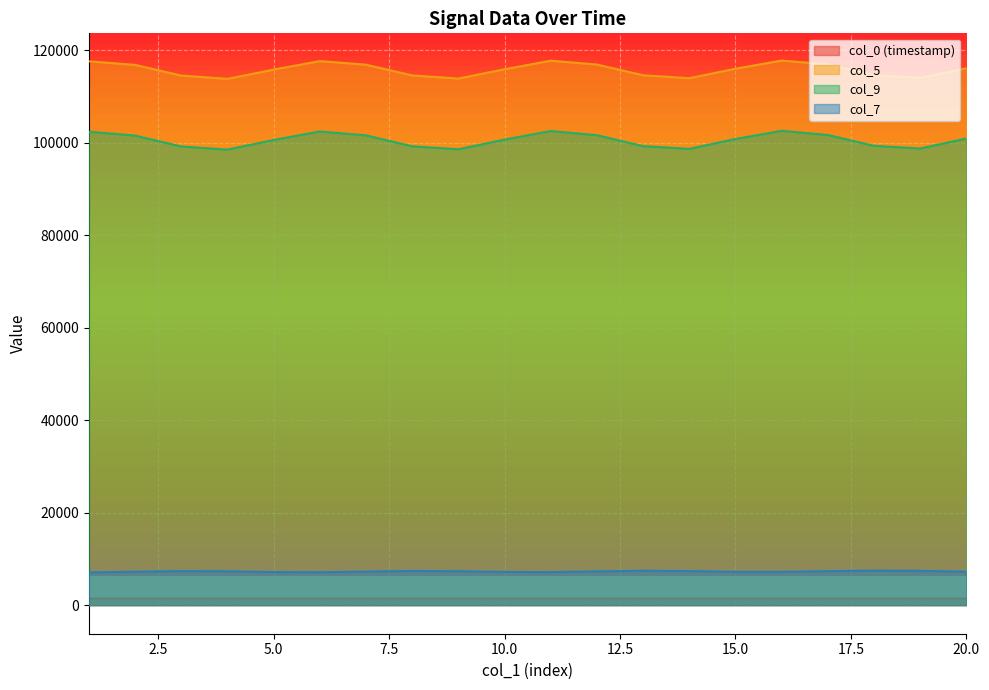

Which series has the largest total across all categories?

col_5